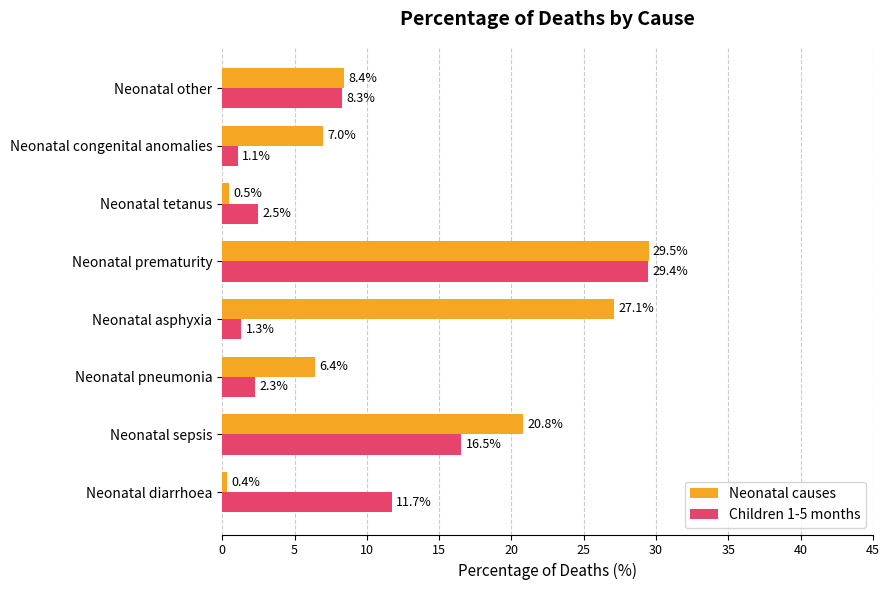

Is the value of Neonatal causes at Neonatal diarrhoea greater than the value of Children 1-5 months at Neonatal pneumonia?

No